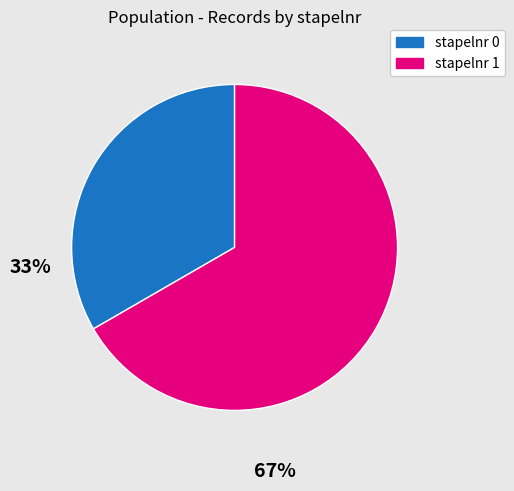

Do stapelnr 1 and stapelnr 0 together represent more than half of the pie?

Yes